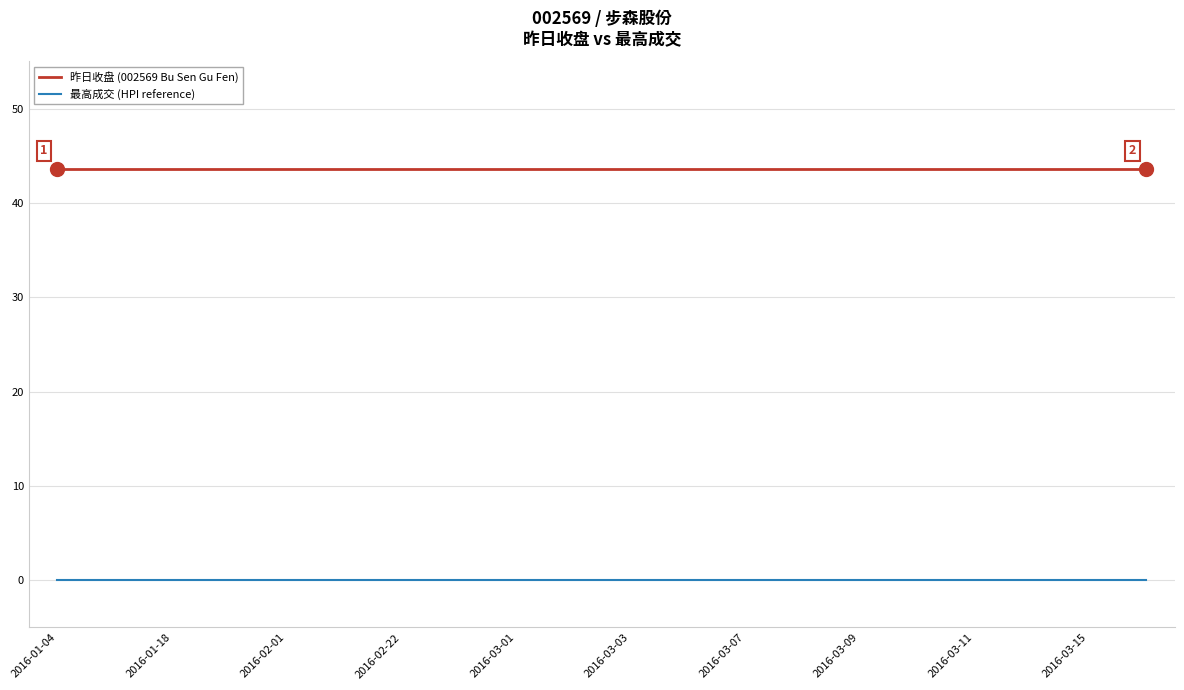

True or false: 最高成交 (HPI reference) and 昨日收盘 (002569 Bu Sen Gu Fen) cross at least once.

False